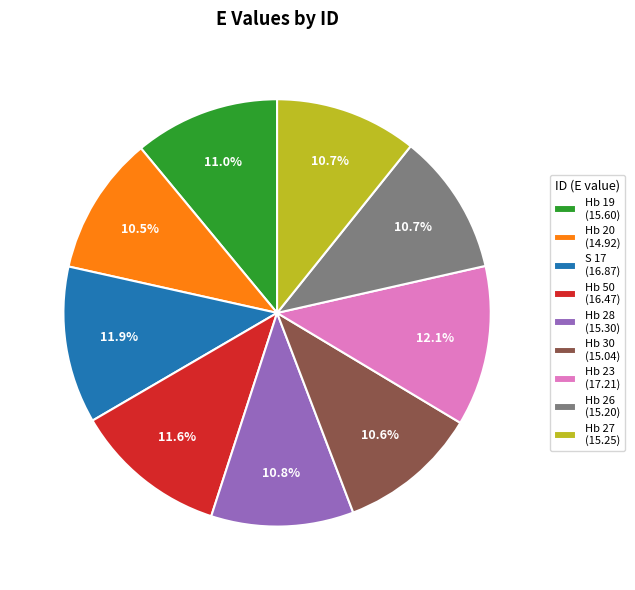

Count the number of slices in the pie.

9